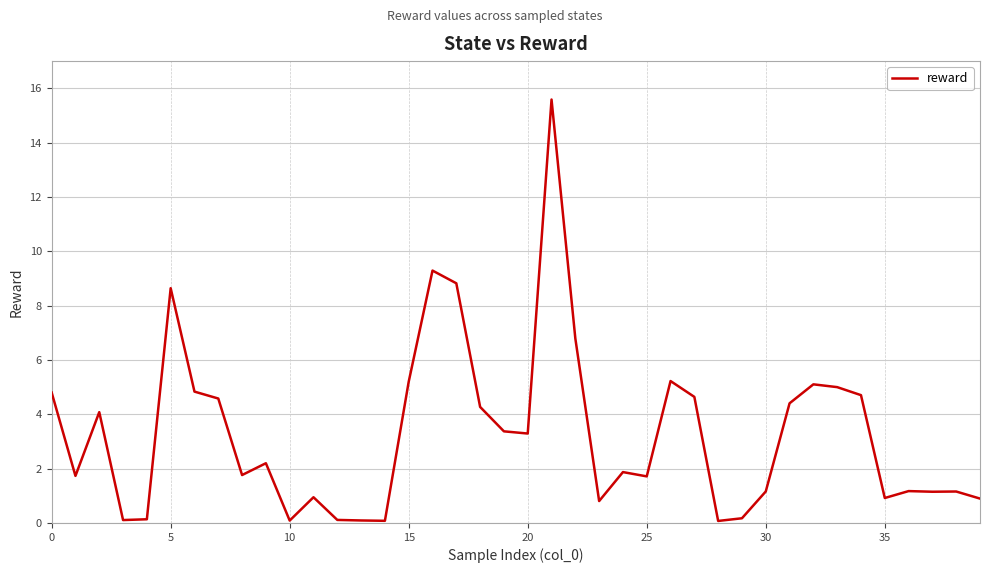

What is the maximum value shown in the chart?

15.6